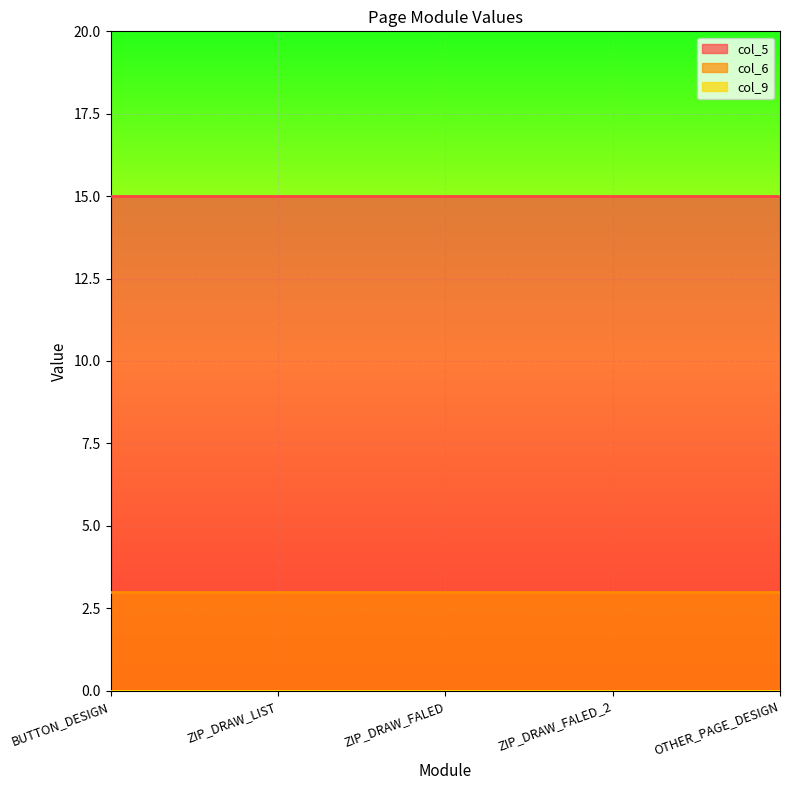

At which category is the sum across all series the highest?

BUTTON_DESIGN